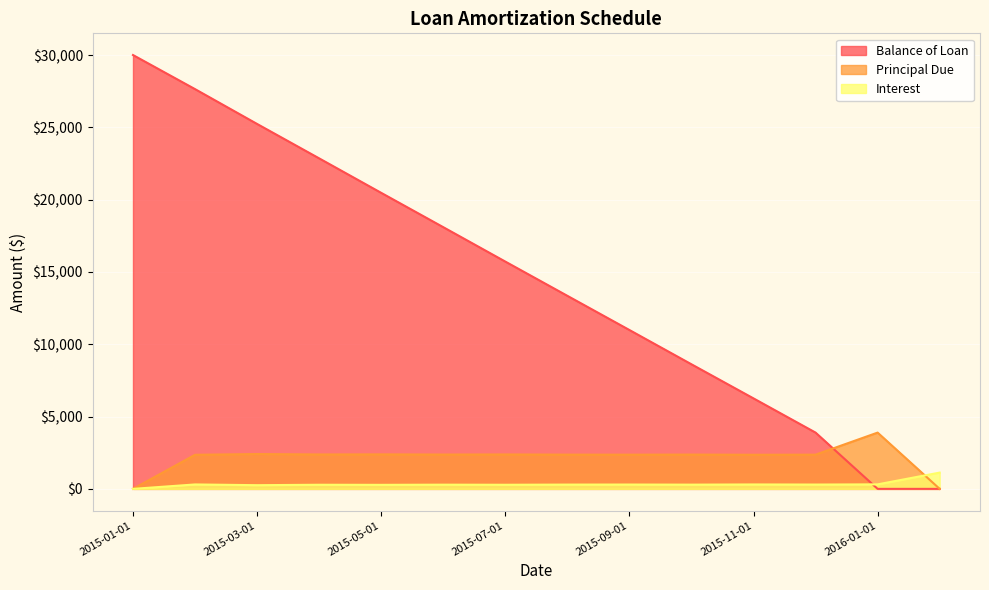

How many lines are shown in the chart?

3